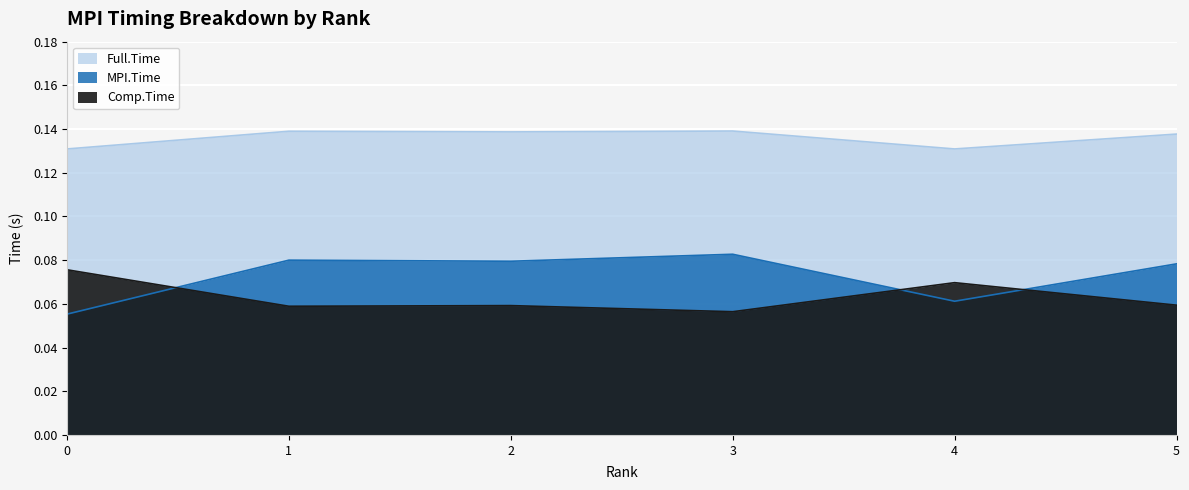

True or false: Comp.Time and Full.Time cross at least once.

False